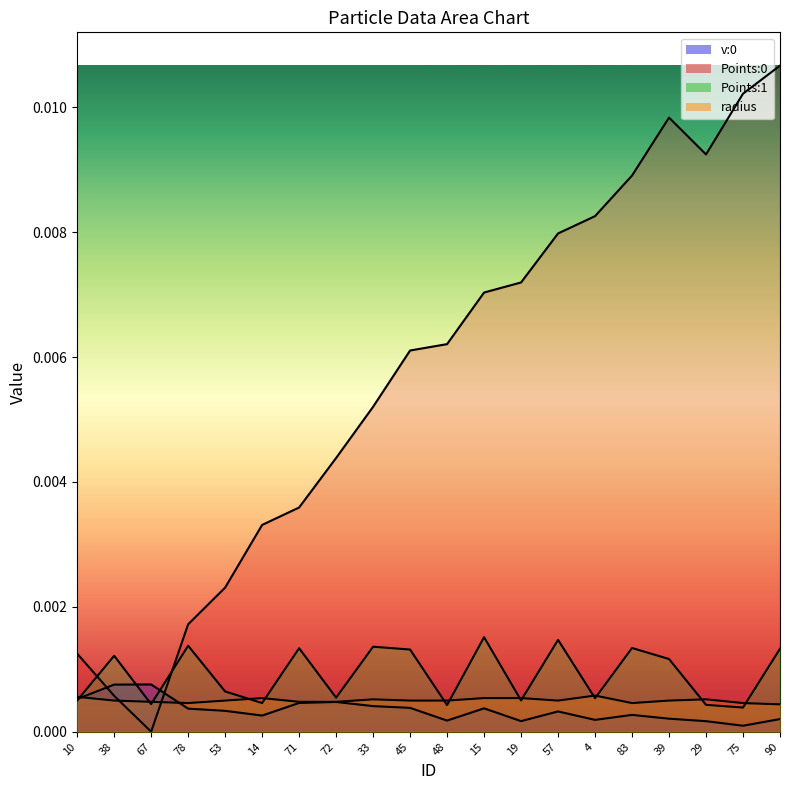

The value of Points:0 at 10 is 0.0. True or false?

True